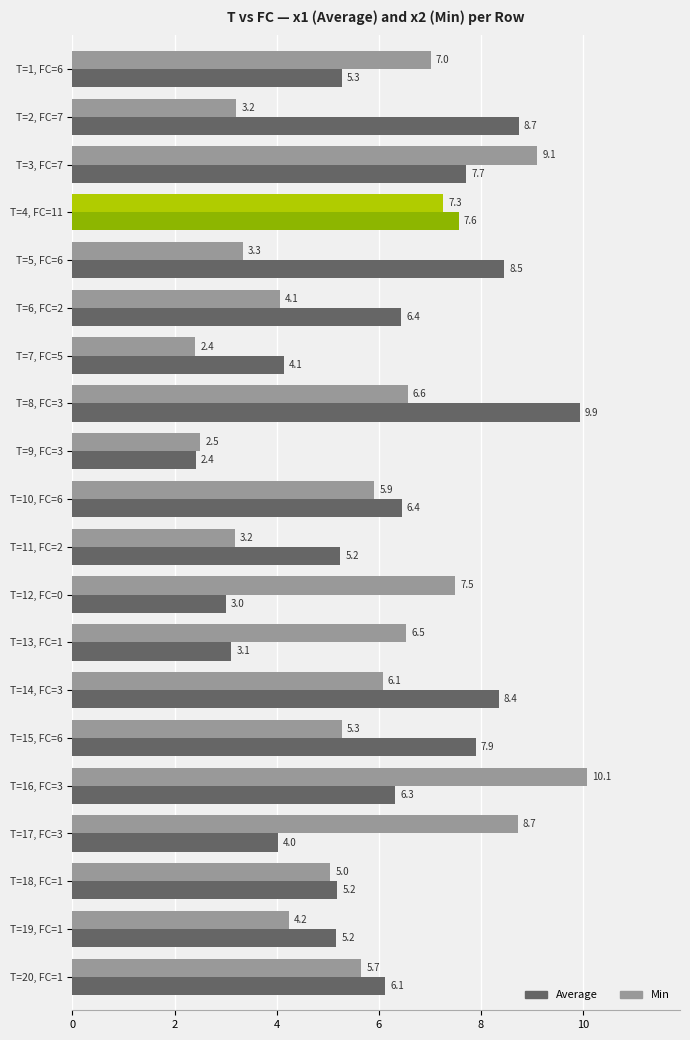

How many distinct data groups are displayed?

2